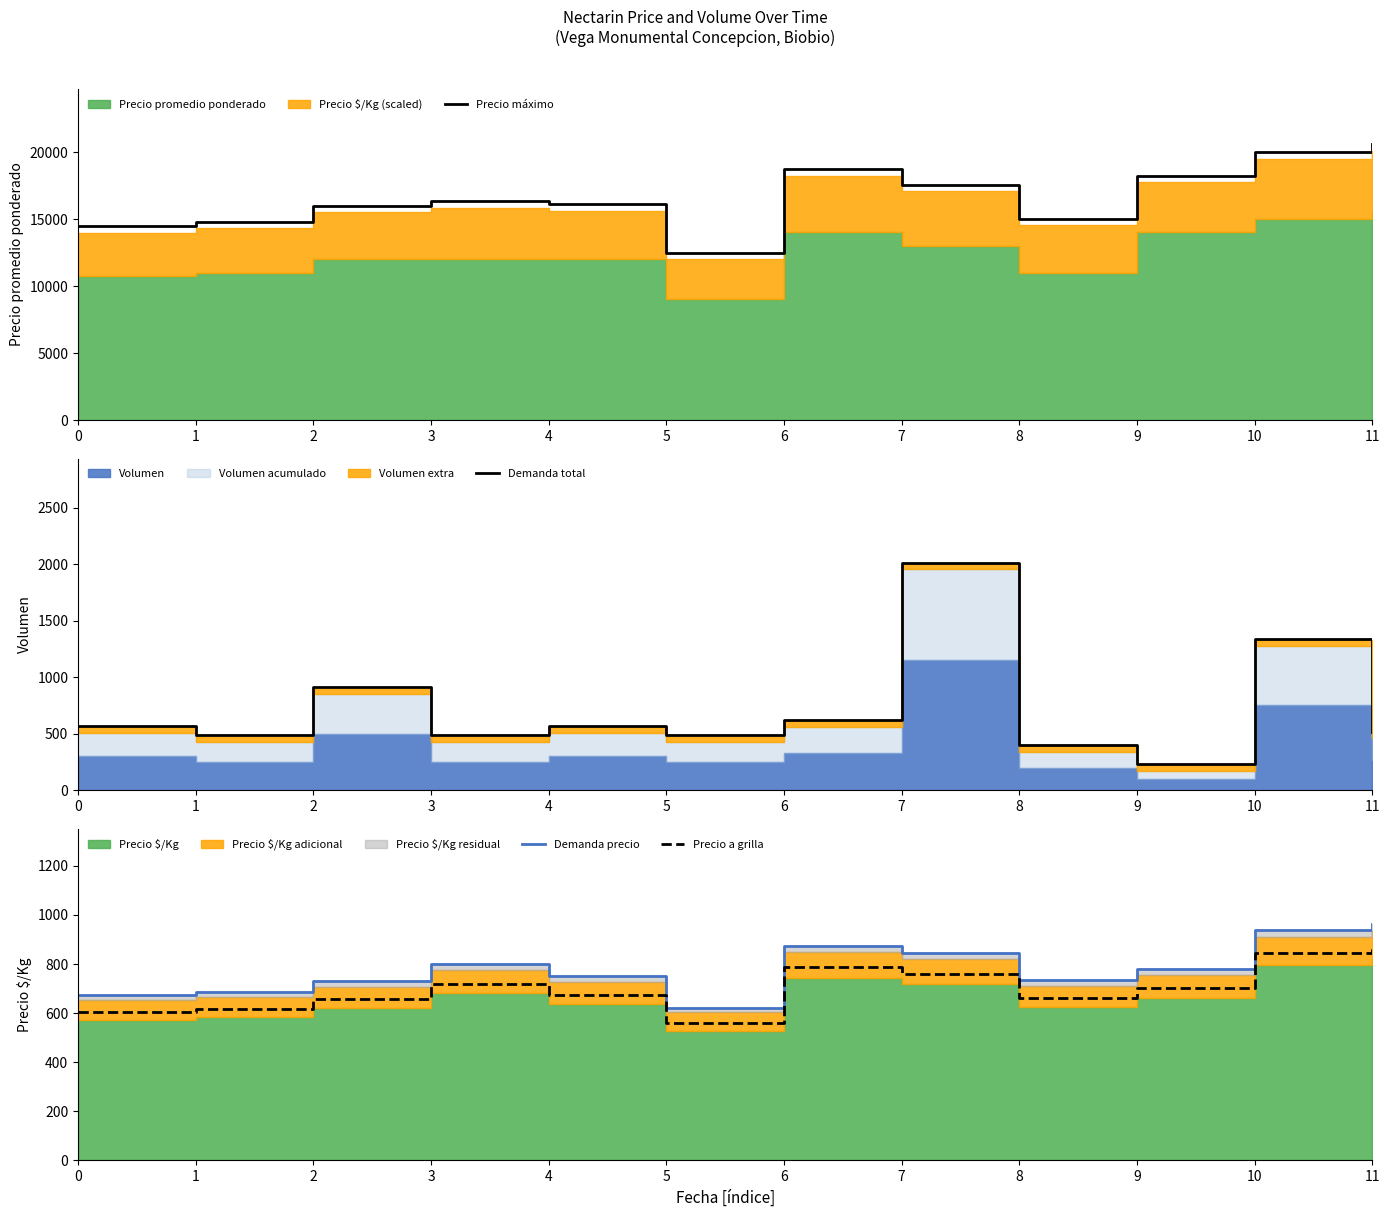

What is the difference between the Demanda total values at 10 and 9?

1105